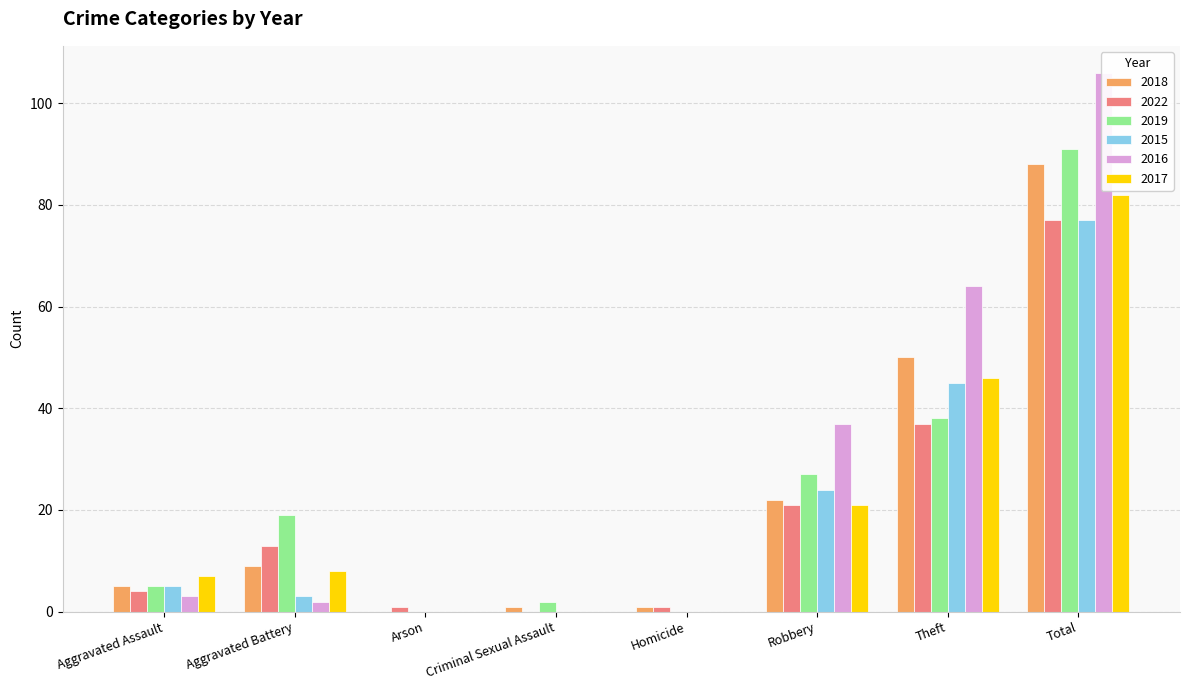

What is the sum of the 2015 values at Theft and Homicide?

45